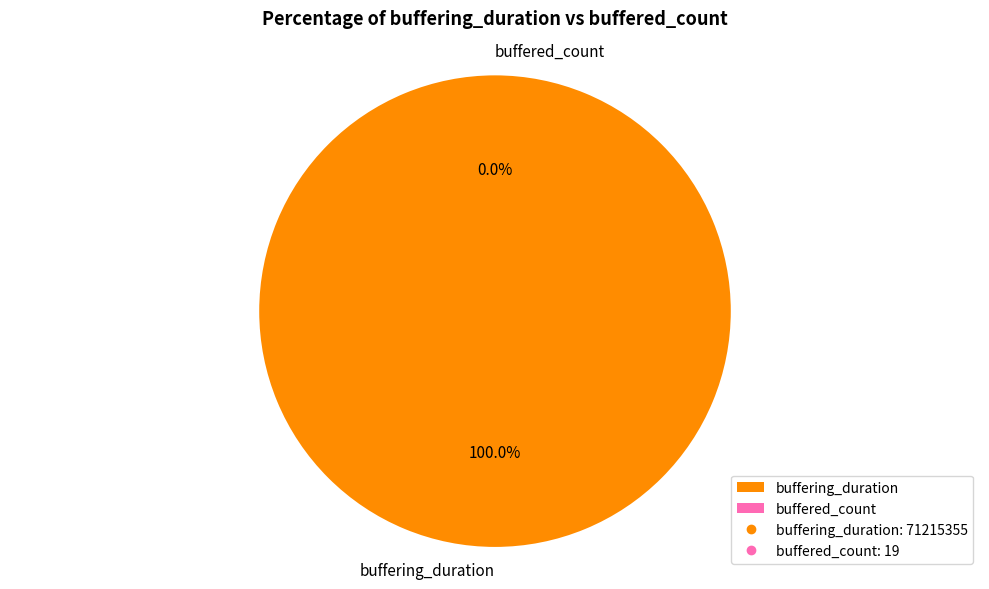

Count the number of slices in the pie.

2